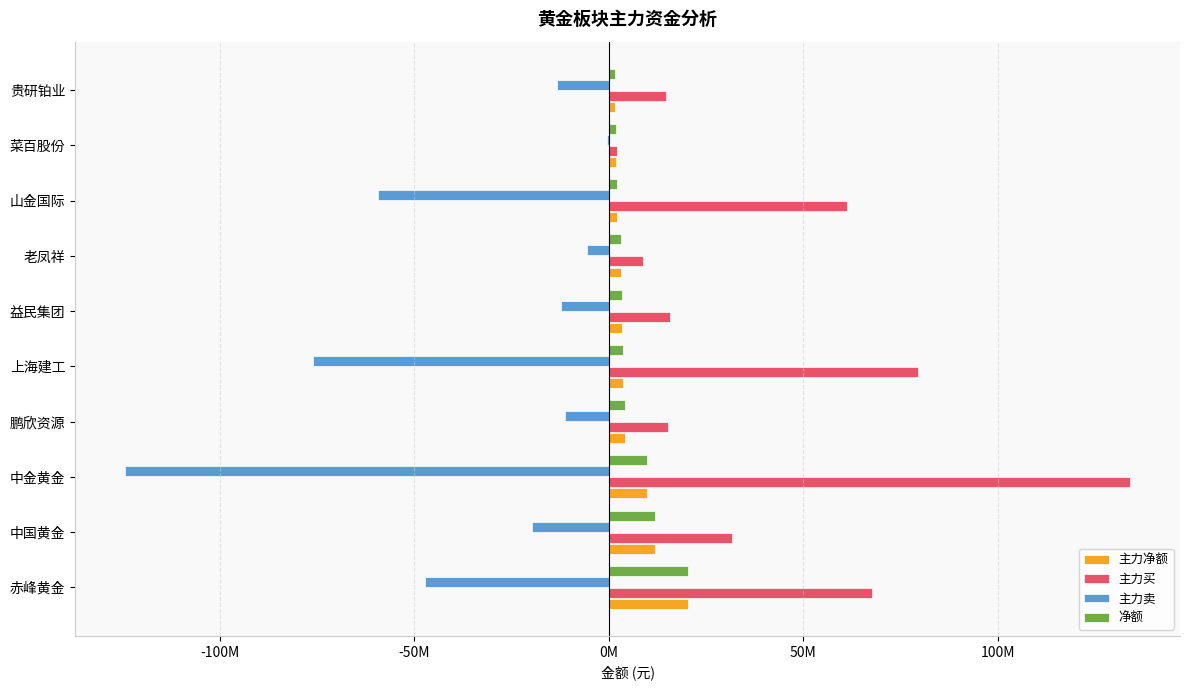

What are all the series names shown in the legend?

主力净额, 主力买, 主力卖, 净额